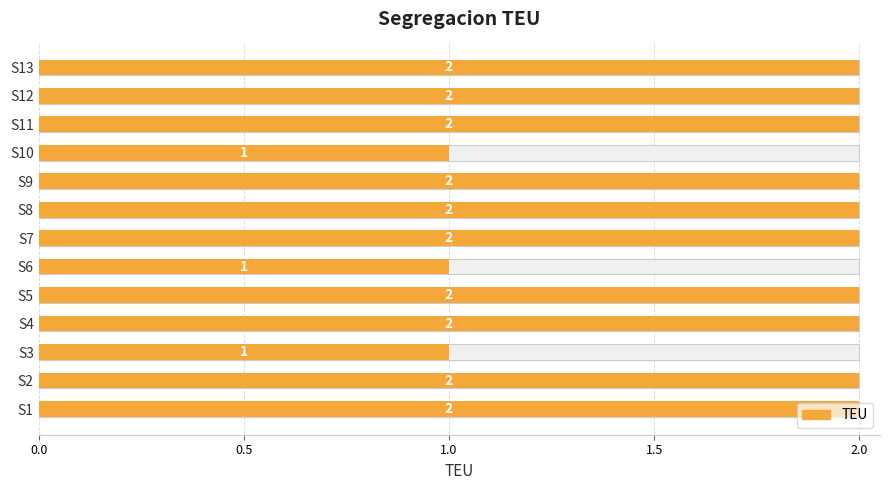

Does the chart contain stacked bars?

No